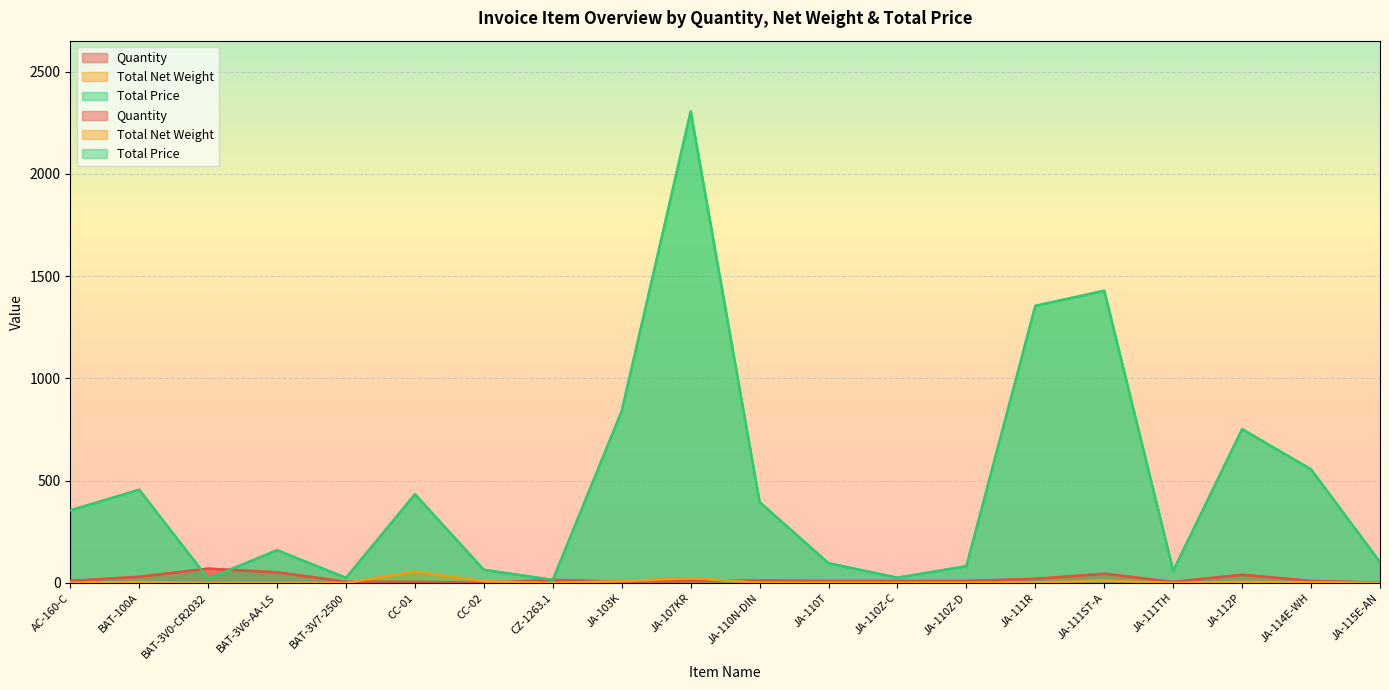

What is the difference between the Quantity values at BAT-3V0-CR2032 and JA-111ST-A?

25.0